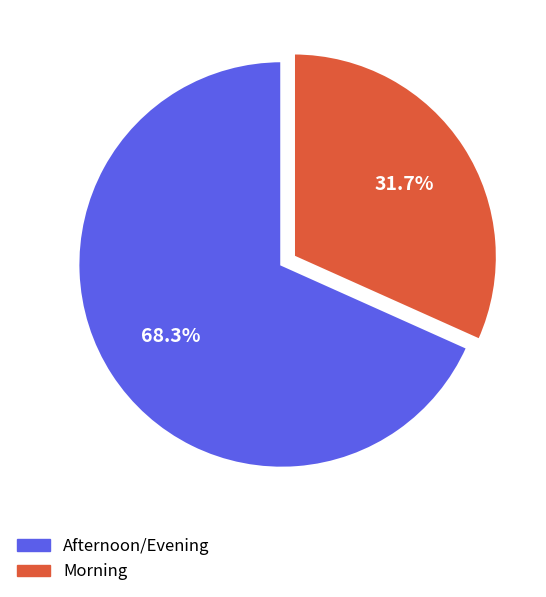

Count the number of slices in the pie.

2